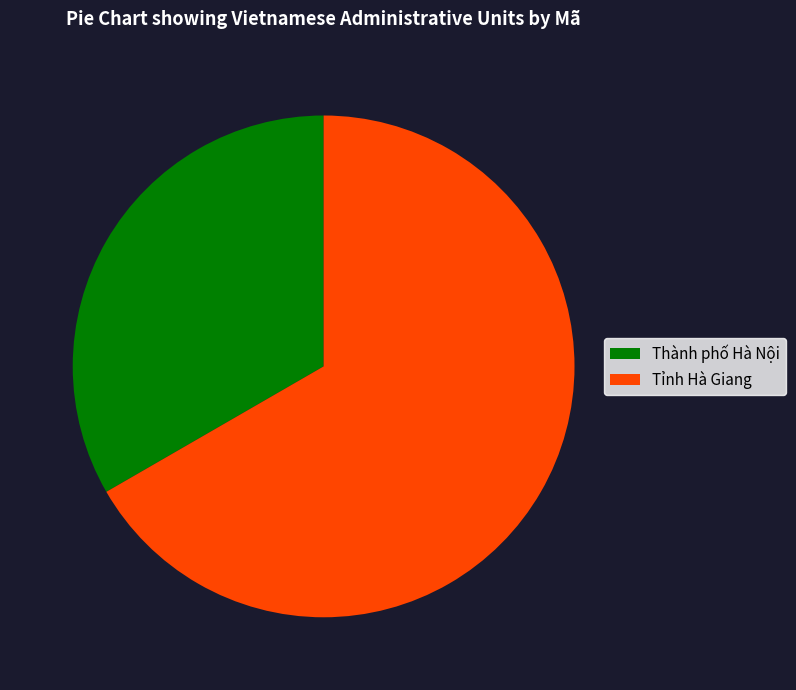

How many segments does this pie chart have?

2